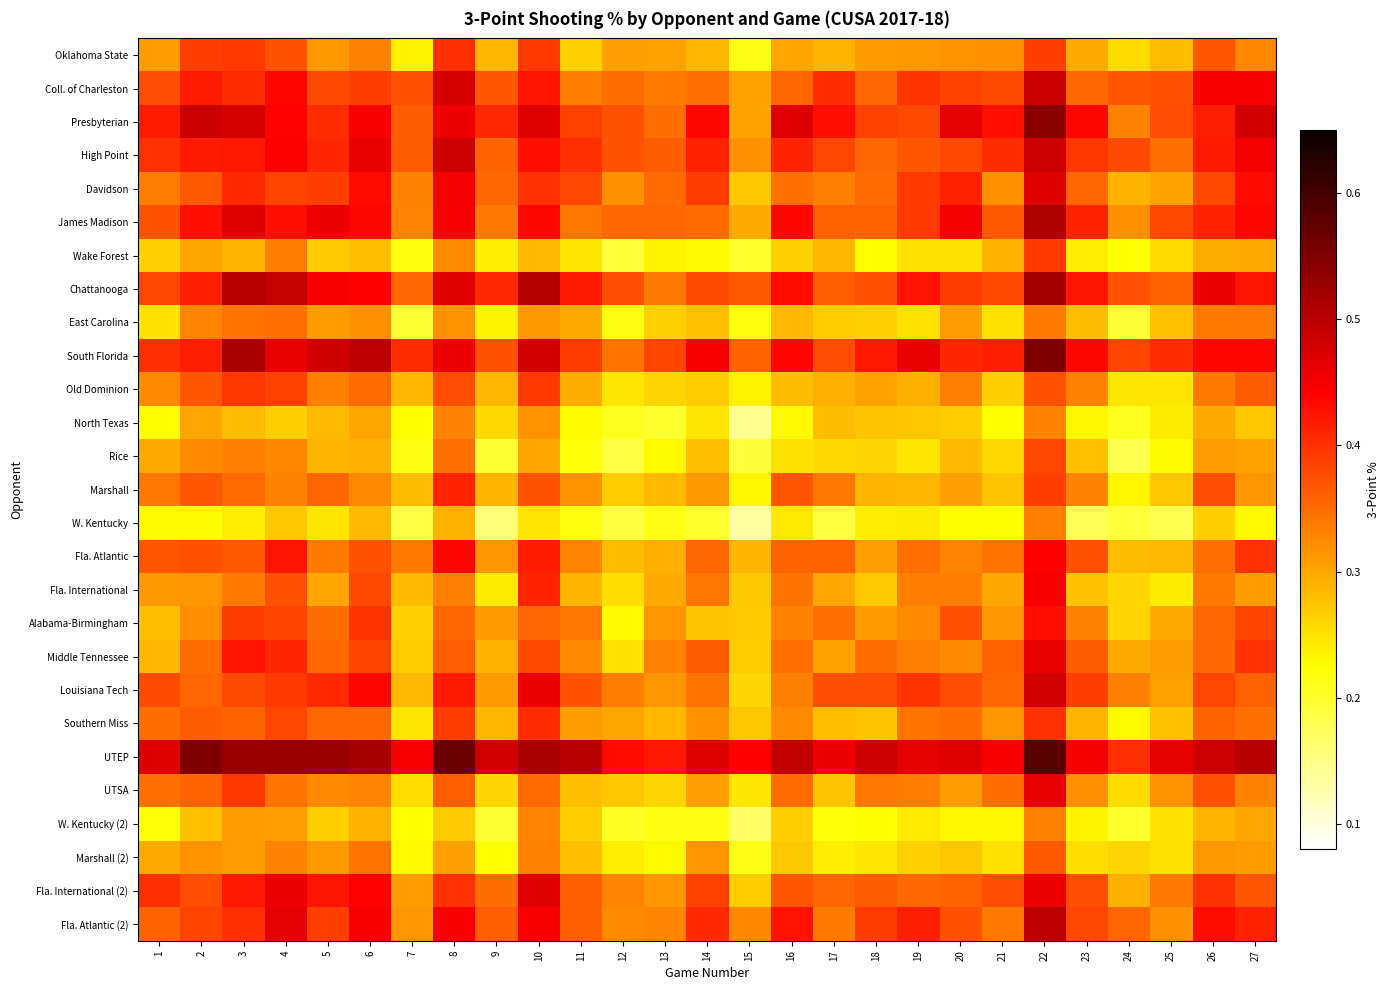

At which category does the chart reach its peak across all series?

22